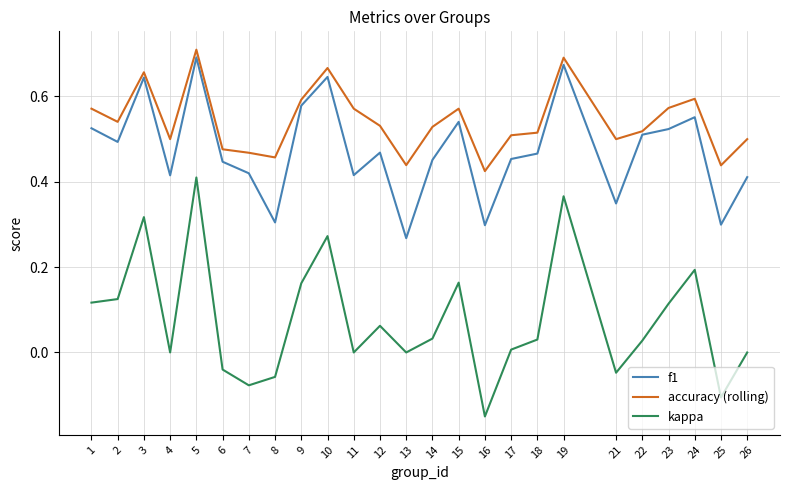

Rank the series by their maximum value, from lowest to highest.

kappa, f1, accuracy (rolling)